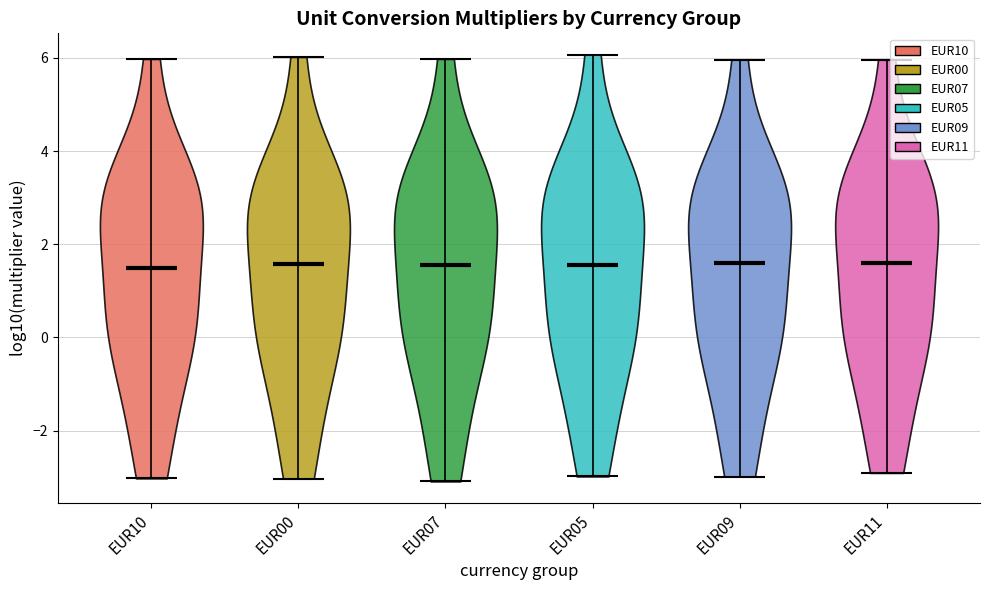

What is the highest point the violin for EUR07 reaches on the y-axis? The values are not printed on the chart, so give them approximately, as read against the axis.

6.0